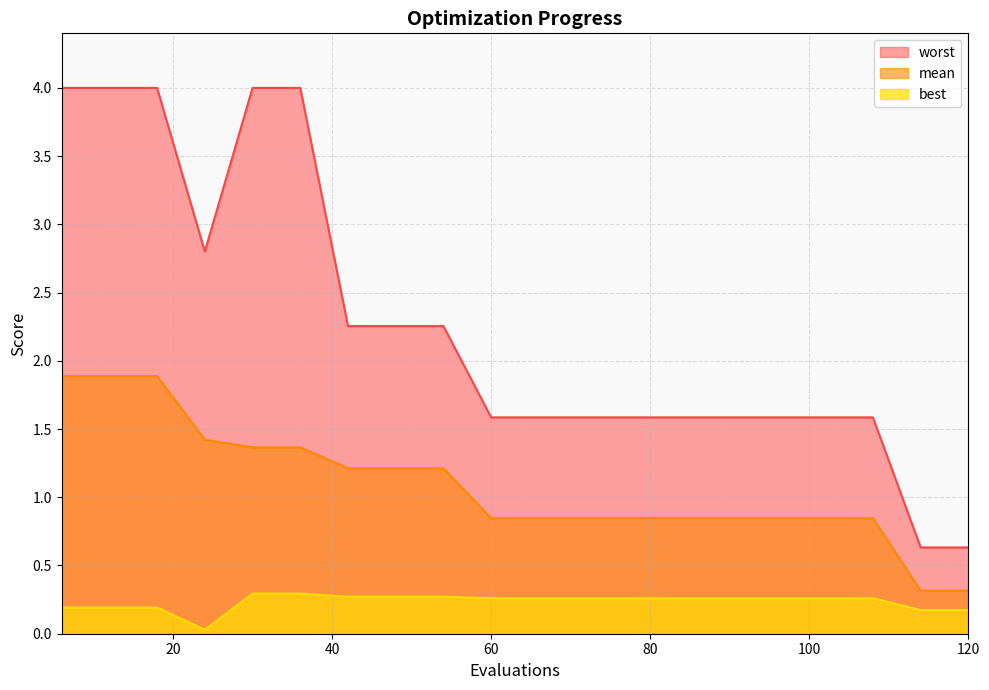

The value of mean at 108 is 0.8. True or false?

True